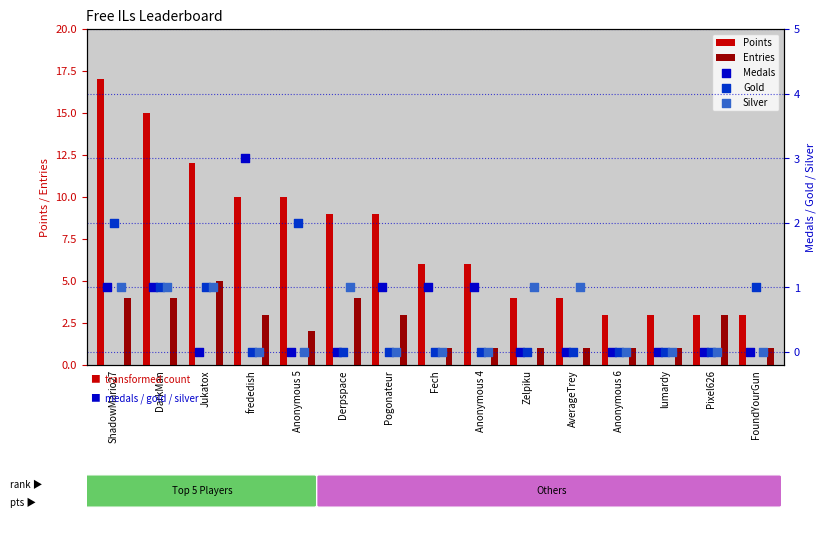

What are all the series names shown in the legend?

Points, Entries, Medals, Gold, Silver